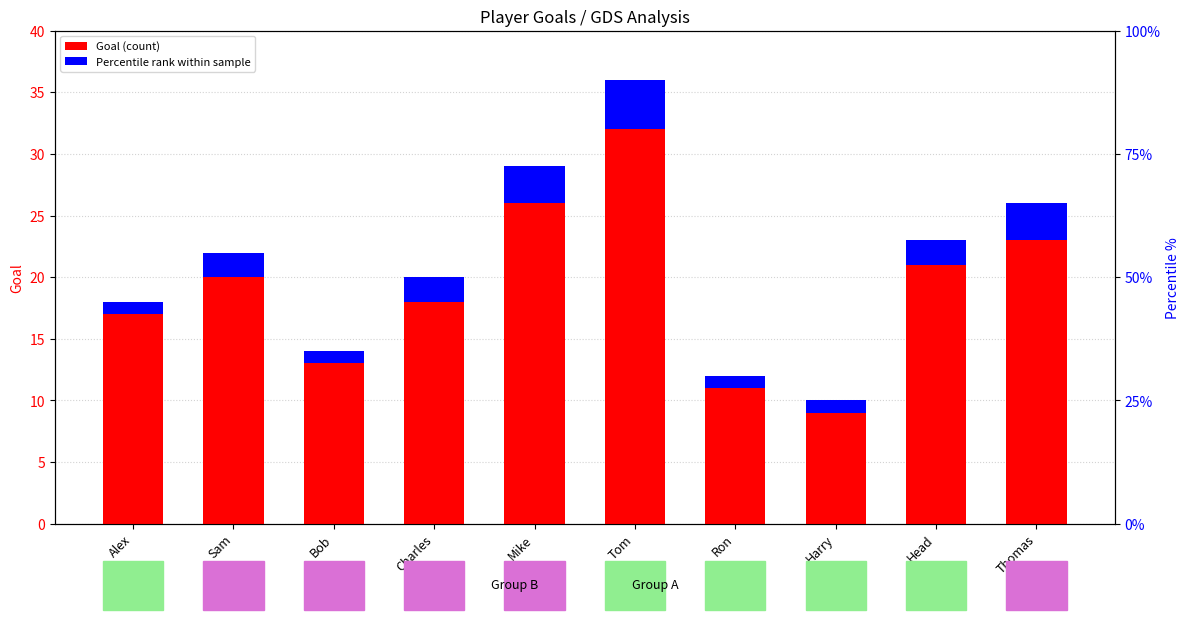

What is the sum of all Percentile rank within sample values?

20